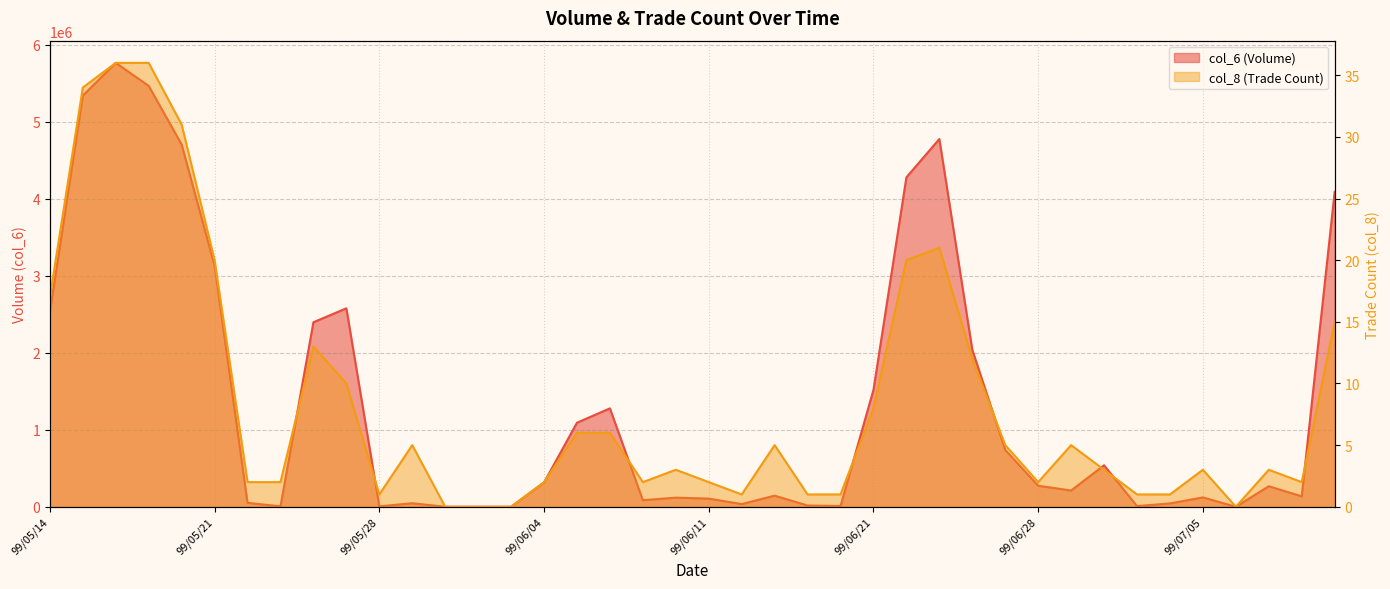

What is the spread (max minus min) of values at 99/05/27?

2577460